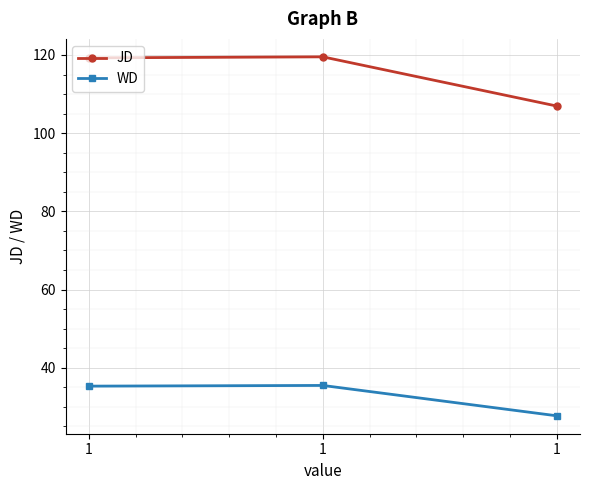

What are all the series names shown in the legend?

JD, WD